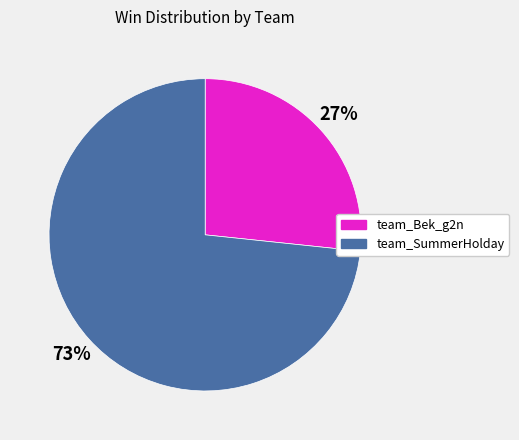

Rank the categories by value from lowest to highest.

team_Bek_g2n, team_SummerHolday